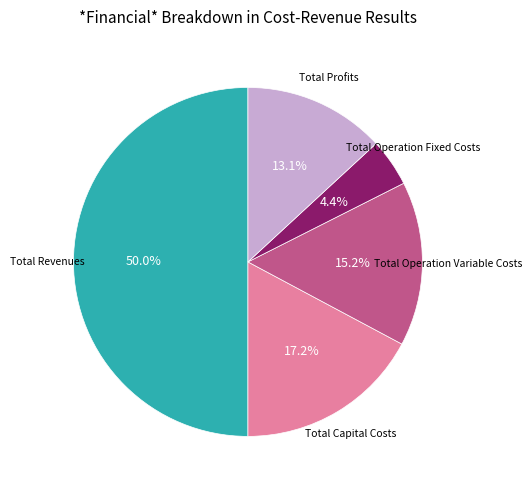

Does Total Operation Variable Costs represent more than half of the total?

No